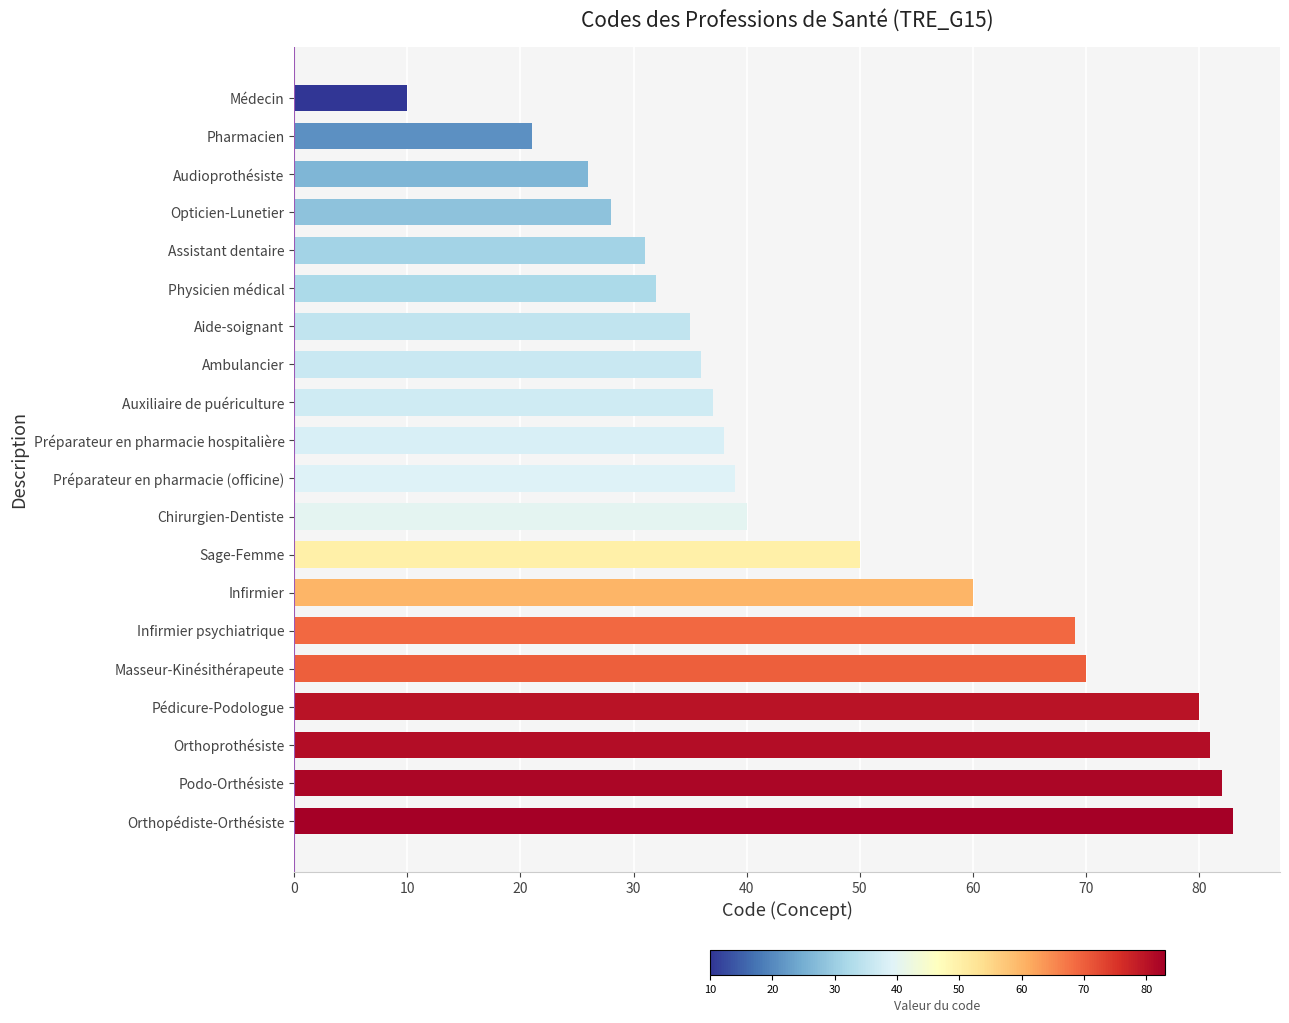

List the labels in order of value, smallest first.

Médecin, Pharmacien, Audioprothésiste, Opticien-Lunetier, Assistant dentaire, Physicien médical, Aide-soignant, Ambulancier, Auxiliaire de puériculture, Préparateur en pharmacie hospitalière, Préparateur en pharmacie (officine), Chirurgien-Dentiste, Sage-Femme, Infirmier, Infirmier psychiatrique, Masseur-Kinésithérapeute, Pédicure-Podologue, Orthoprothésiste, Podo-Orthésiste, Orthopédiste-Orthésiste